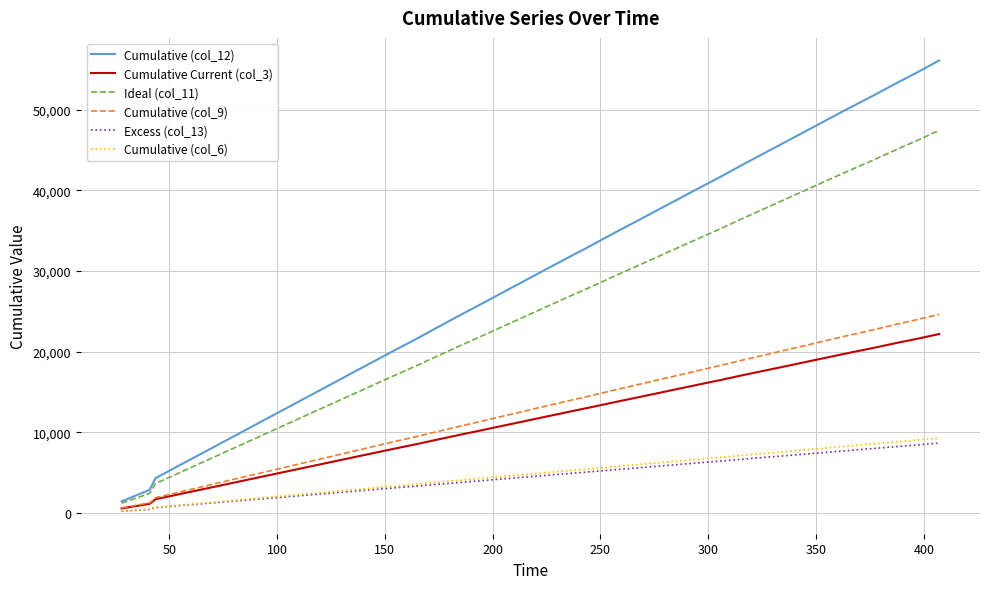

What is the maximum value shown in the chart?

56086.5